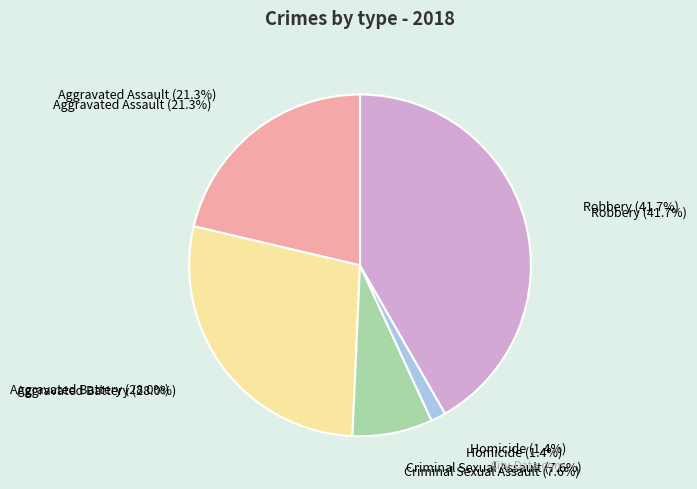

What percentage is the Homicide slice, to the nearest percent?

1%